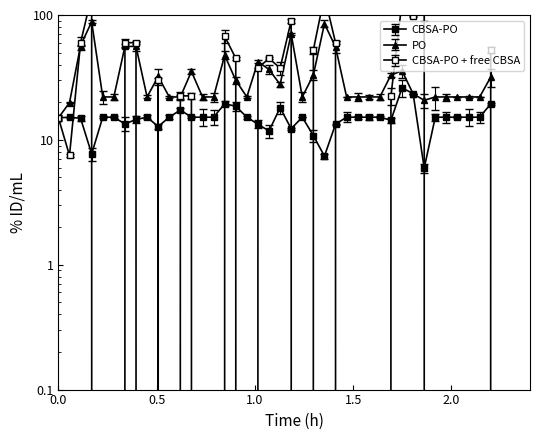

Reading left to right, transcribe all the data shown in this chart.

shotX: 15.0	15.2	14.9	7.7	15.2	15.2	13.4	14.6	15.2	12.8	15.2	17.3	15.2	15.2	15.2	19.4	18.6	15.2	13.4	11.8	18.1	12.3	15.2	10.8	7.4	13.4	15.2	15.2	15.2	15.2	14.4	26.1	23.5	5.9	15.2	15.2	15.2	15.2	15.2	19.4
shotY: 15.0	19.9	56.9	88.2	22.1	22.1	56.0	56.0	22.1	32.2	22.1	22.1	35.3	22.1	22.1	47.6	30.0	22.1	42.4	36.6	27.8	70.6	22.1	33.1	85.1	55.6	22.1	22.1	22.1	22.1	33.1	35.7	23.4	20.7	22.1	22.1	22.1	22.1	22.1	31.8
distance: 15.0	7.5	60.0	142.5	0.0	0.0	60.0	60.0	0.0	30.0	0.0	22.5	22.5	0.0	0.0	67.5	45.0	0.0	37.5	45.0	37.5	90.0	0.0	52.5	142.5	60.0	0.0	0.0	0.0	0.0	22.5	127.5	97.5	112.5	0.0	0.0	0.0	0.0	0.0	52.5